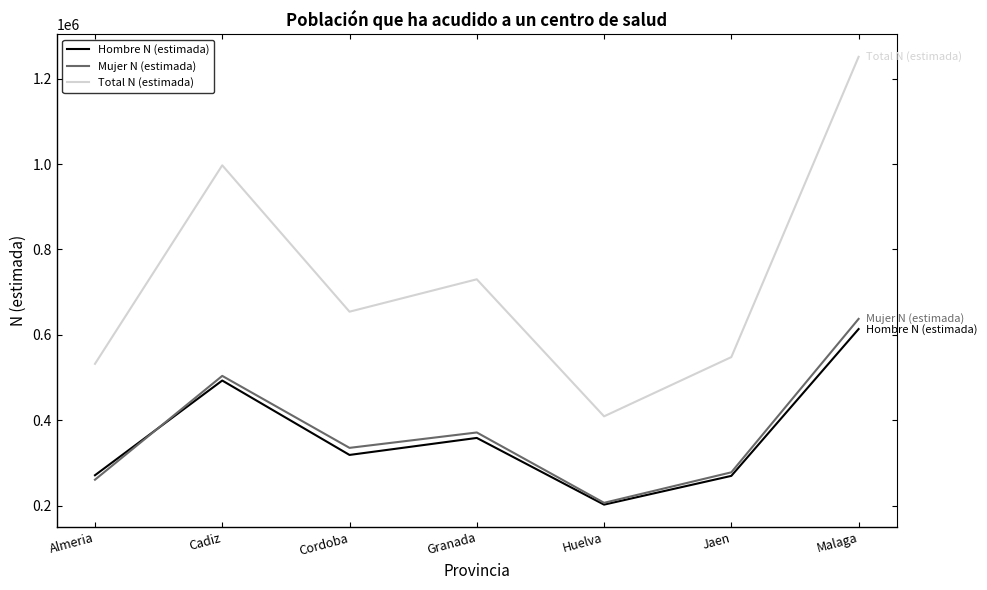

Is the value of Mujer N (estimada) at Jaen greater than the value of Hombre N (estimada) at Huelva?

Yes